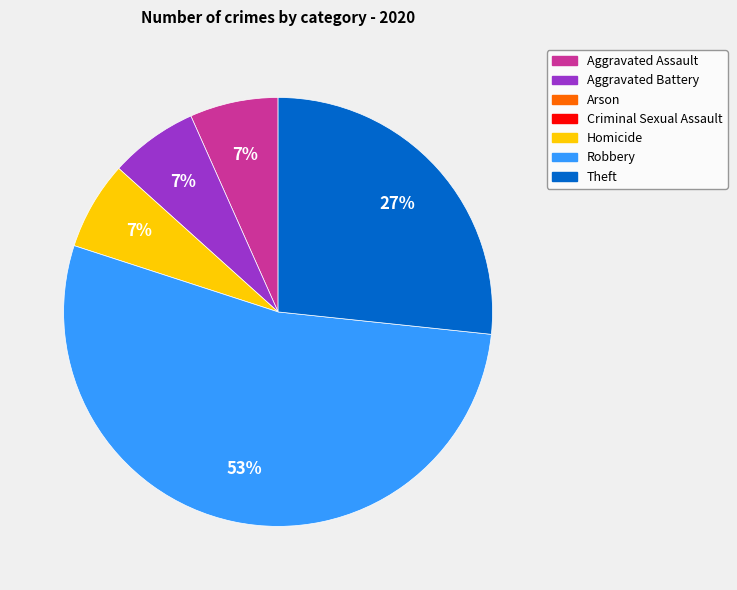

To the nearest percent, what is the average slice percentage?

20%